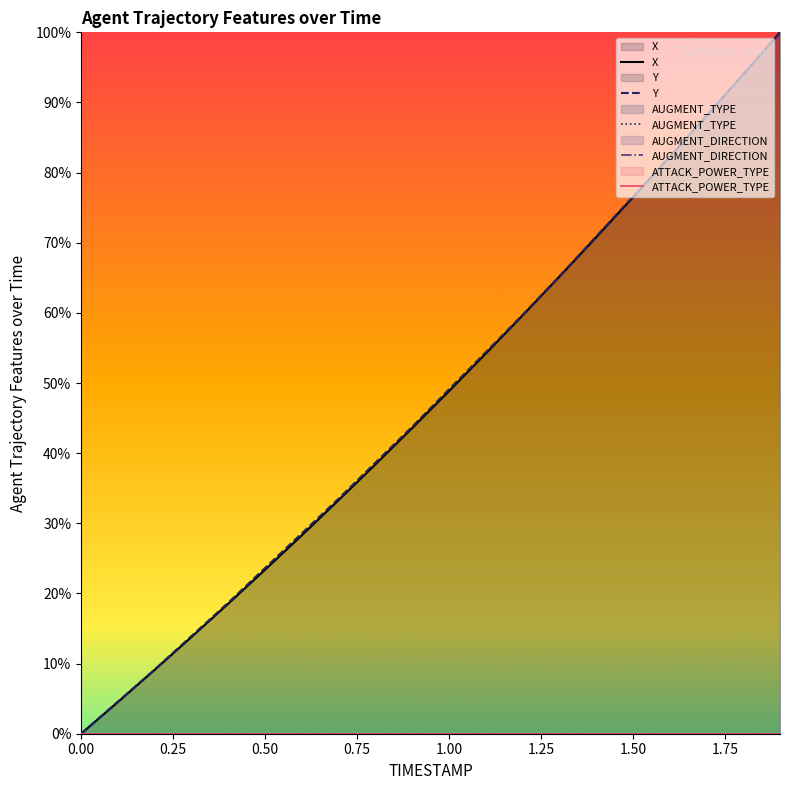

Where is X nearest to the value 50?

1.00